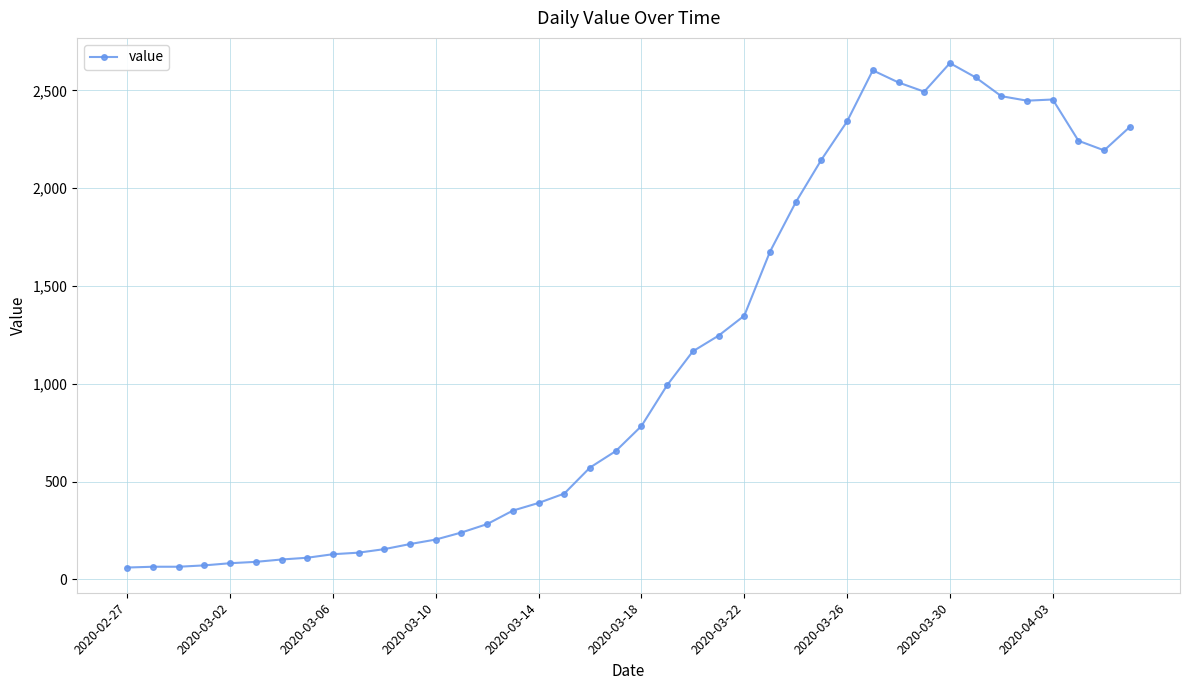

How many lines are shown in the chart?

1